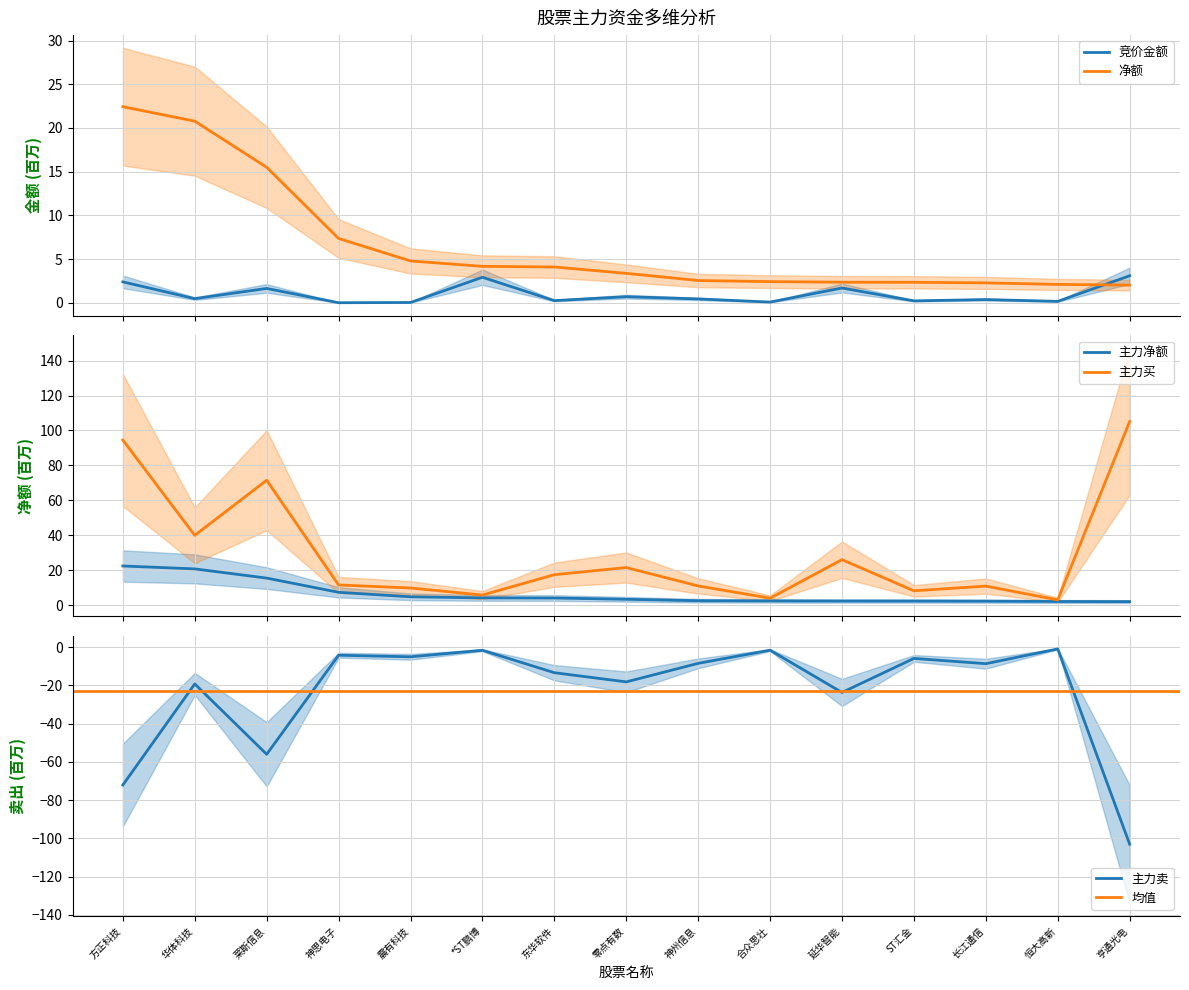

True or false: 主力买 and 净额 intersect in this chart.

False